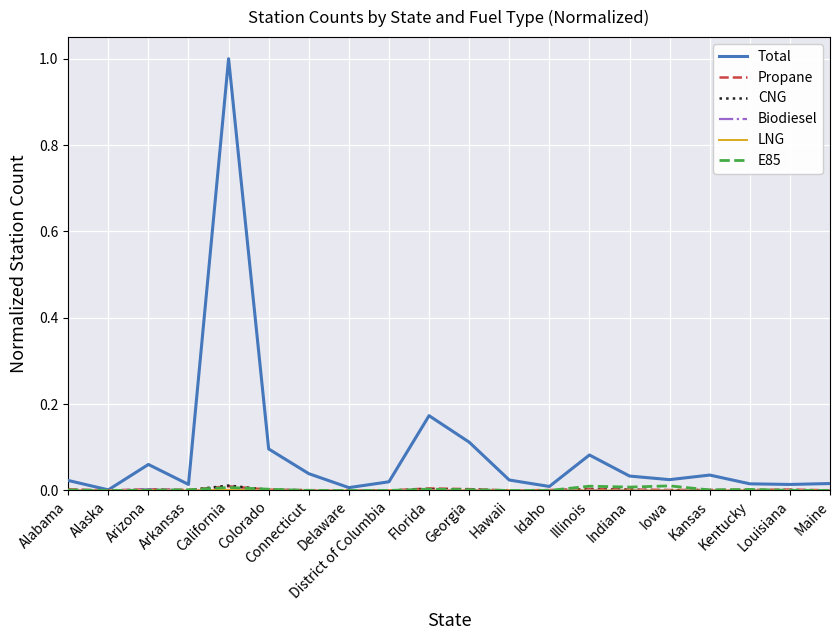

Which series has the largest total across all categories?

Total